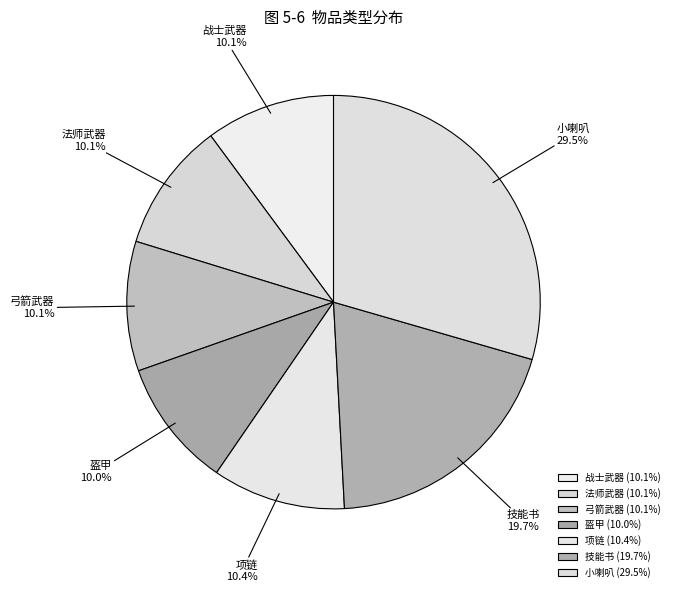

True or false: 弓箭武器 accounts for 10% of the total.

True